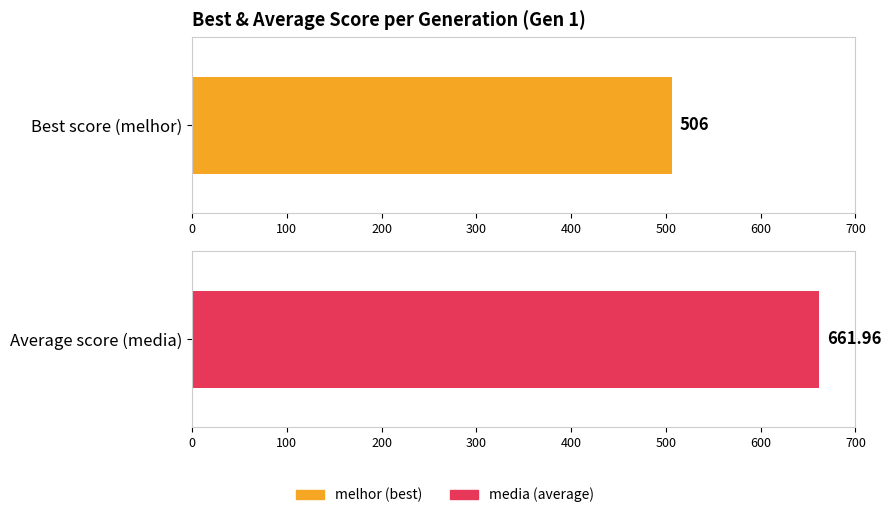

Does the chart contain any negative values?

No